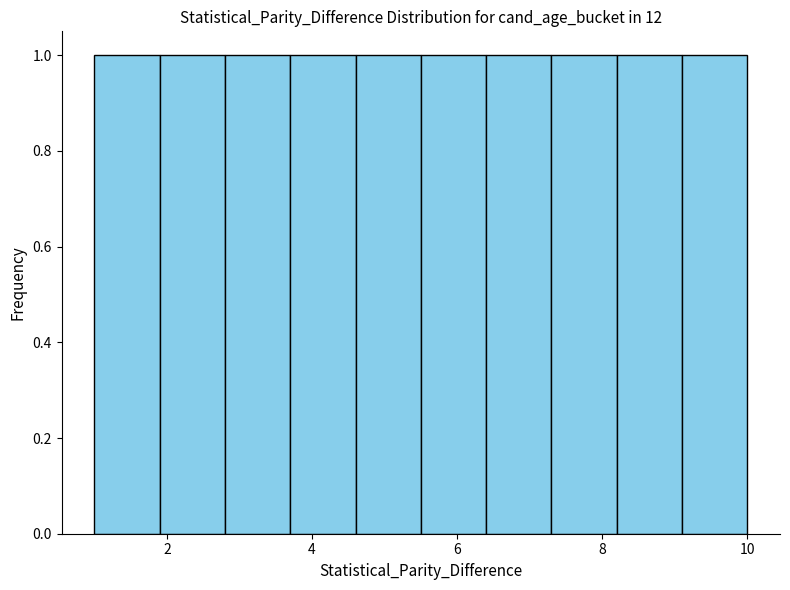

Reading left to right, list every bar in this chart as the range it spans on the x-axis followed by its height. Neither the bar edges nor the heights are printed on the chart, so give them approximately, as read against the axes.

1.0 to 1.9: 1
1.9 to 2.8: 1
2.8 to 3.7: 1
3.7 to 4.6: 1
4.6 to 5.5: 1
5.5 to 6.4: 1
6.4 to 7.3: 1
7.3 to 8.2: 1
8.2 to 9.1: 1
9.1 to 10.0: 1